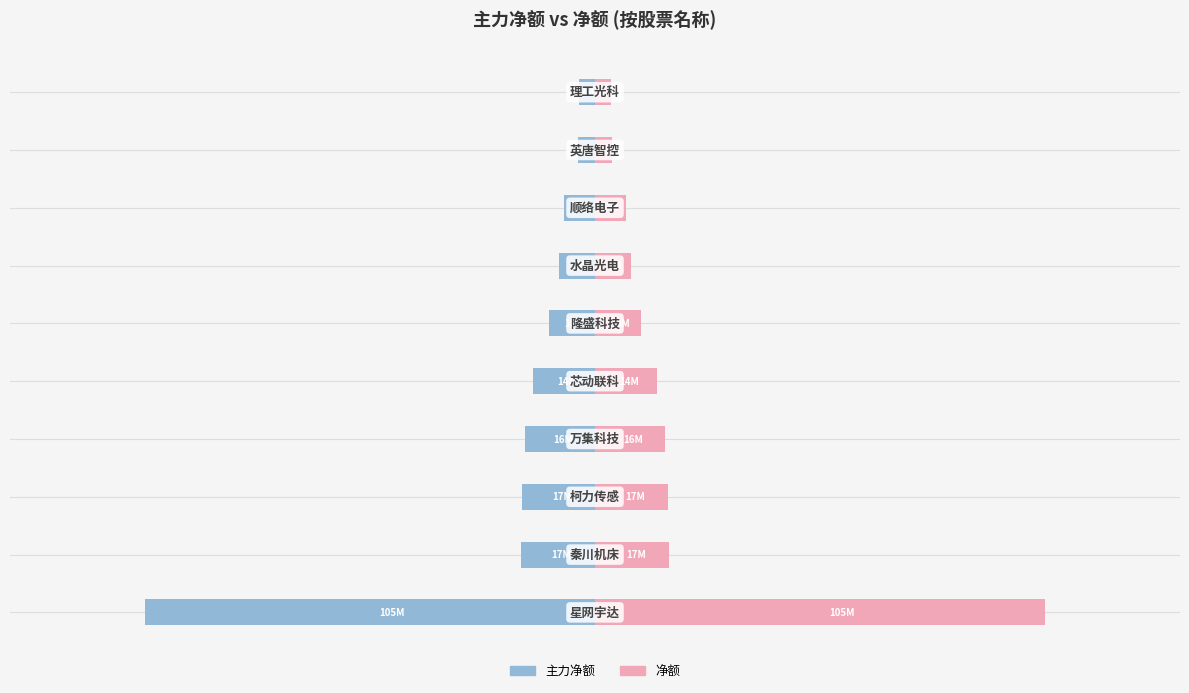

How many bars are there in each group?

2